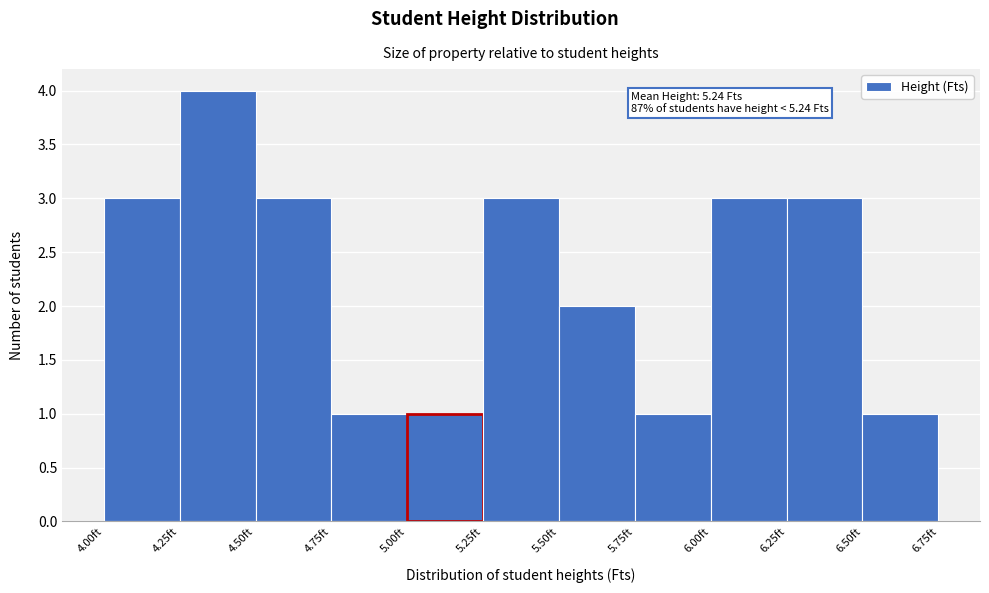

Over which range of the x-axis is the bar tallest?

4.25 to 4.50